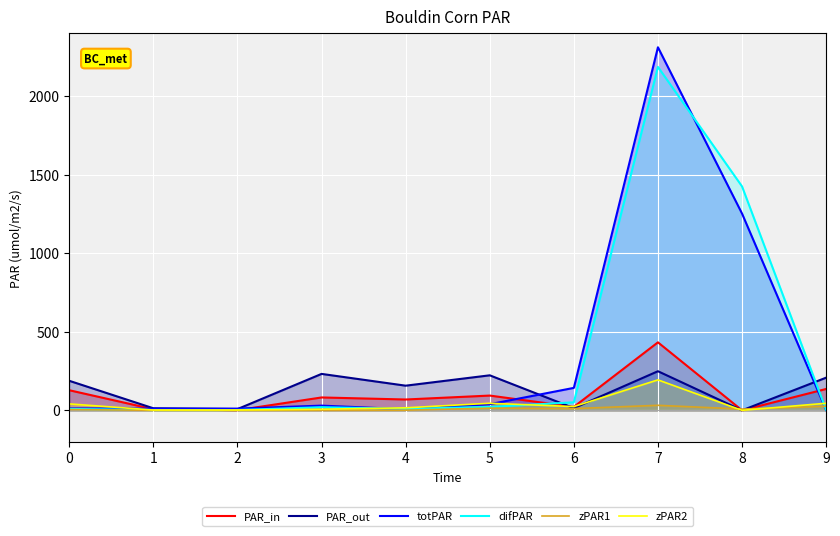

What is the total value across all series at 1?

35